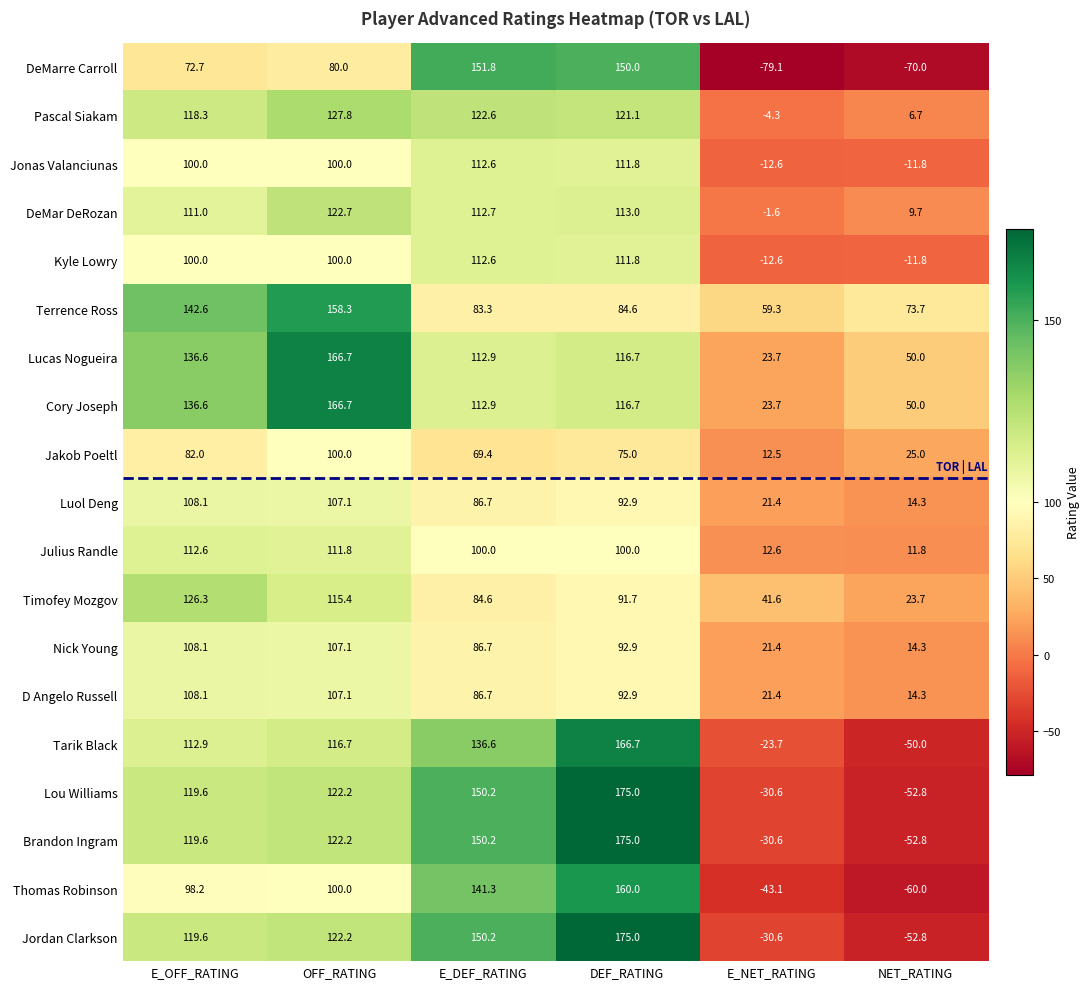

Which series has the largest range (max minus min)?

DeMarre Carroll